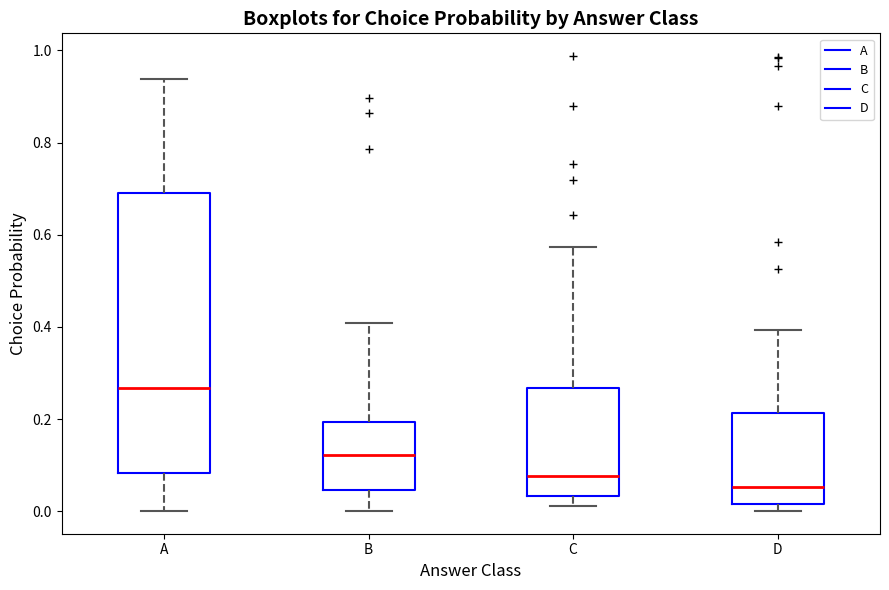

Reading left to right, transcribe this box plot: for each box, give where its median line is, the range the box spans, and where its two whiskers end, as read against the y-axis. The values are not printed on the chart, so give them approximately, as read against the axis.

A: median 0.26, box 0.08 to 0.68, whiskers 0.00 to 0.94
B: median 0.12, box 0.04 to 0.20, whiskers 0.00 to 0.40
C: median 0.08, box 0.04 to 0.26, whiskers 0.02 to 0.58
D: median 0.06, box 0.02 to 0.22, whiskers 0.00 to 0.40